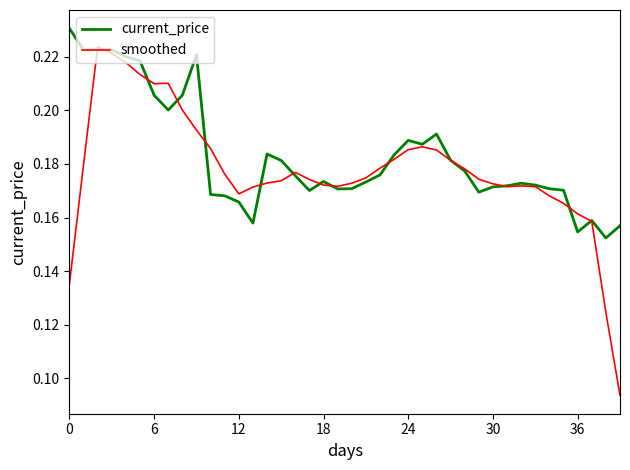

Rank the series by their maximum value, from lowest to highest.

smoothed, current_price